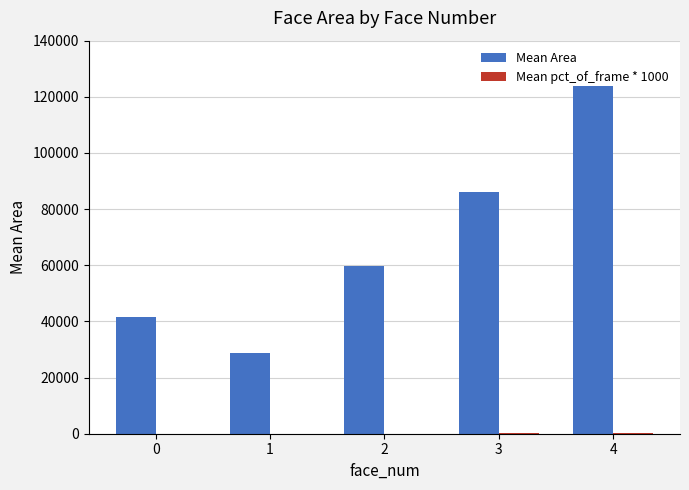

Between 2 and 4, which series saw the biggest shift?

Mean Area